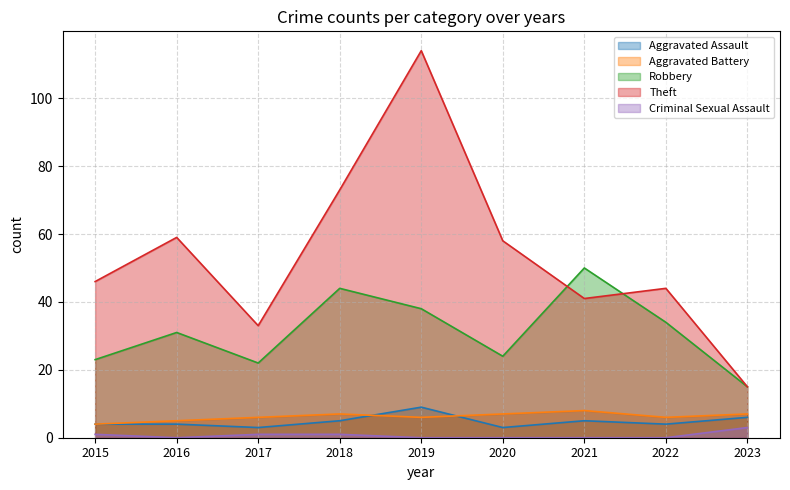

Does the chart have visible grid lines?

Yes